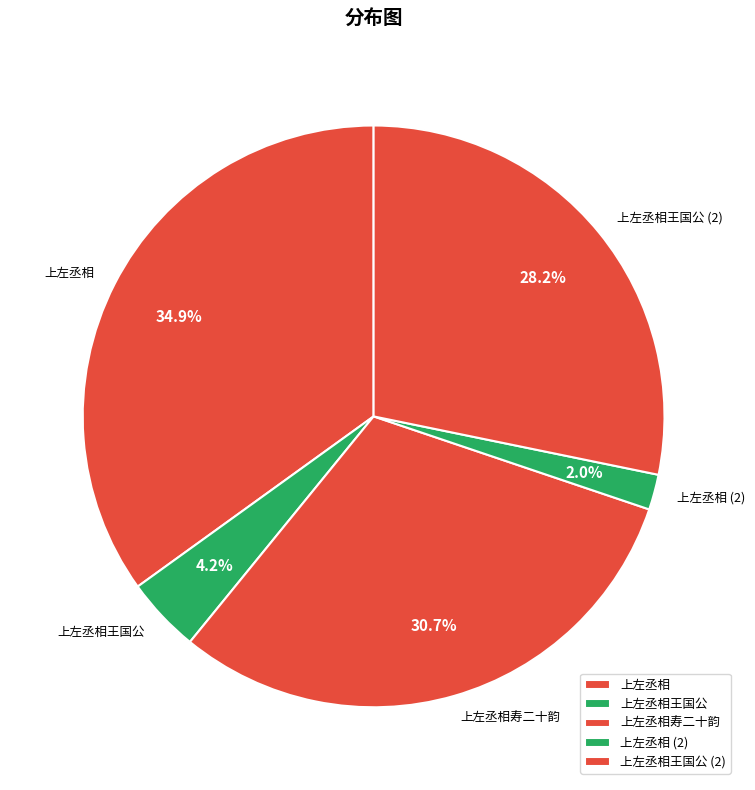

What is the largest slice in the pie chart?

上左丞相